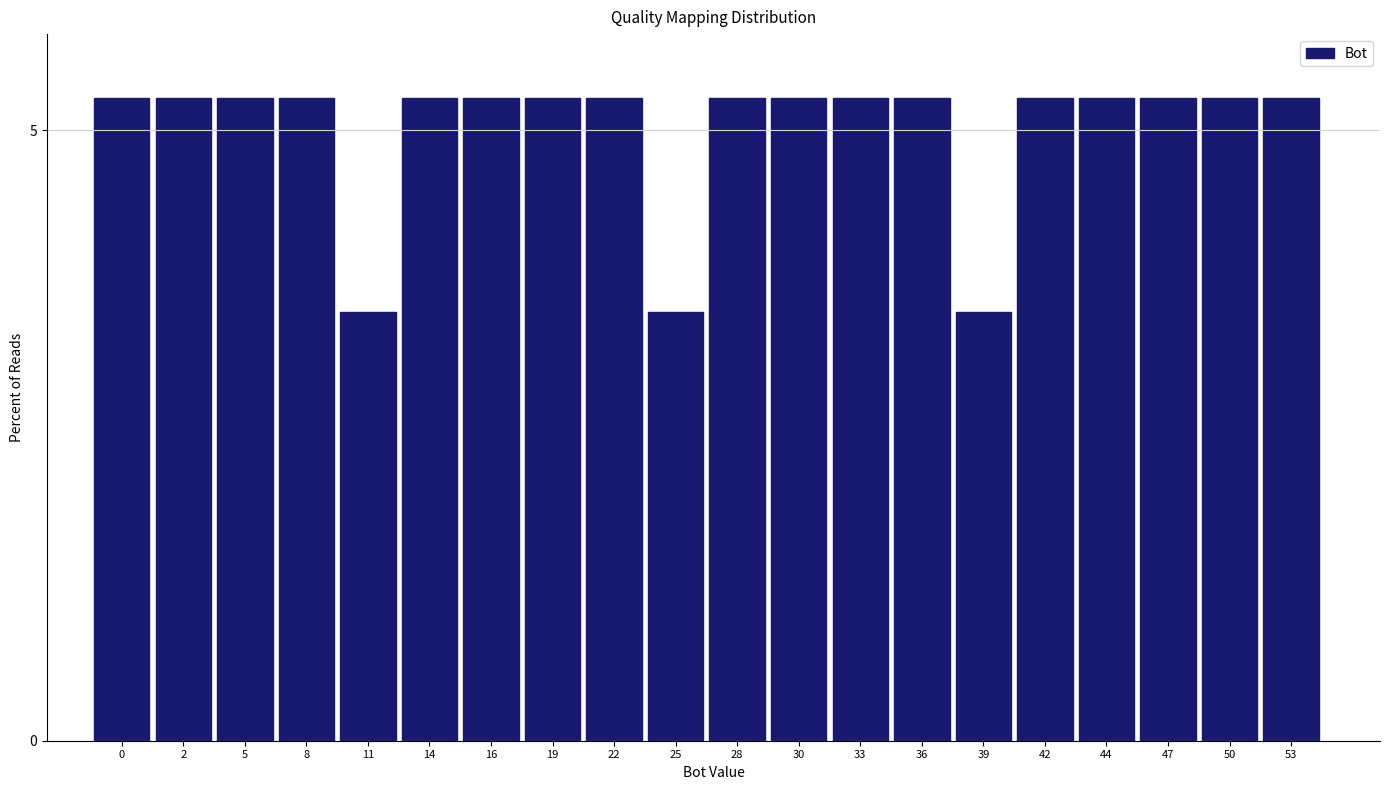

Reading left to right, transcribe all the data shown in this chart.

5.3	5.3	5.3	5.3	3.5	5.3	5.3	5.3	5.3	3.5	5.3	5.3	5.3	5.3	3.5	5.3	5.3	5.3	5.3	5.3